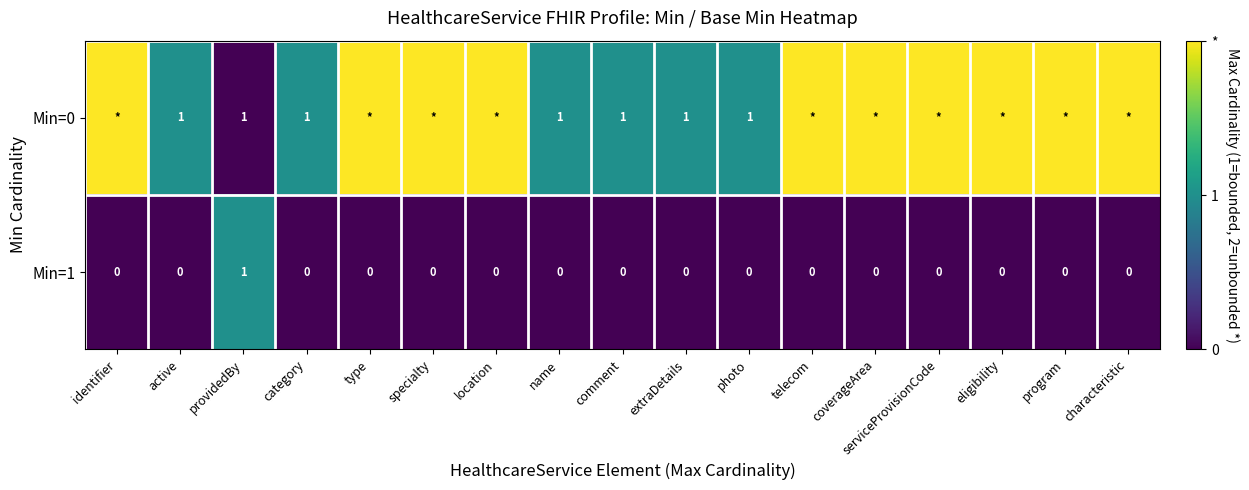

True or false: Min=1 has a value of 0 at eligibility.

True